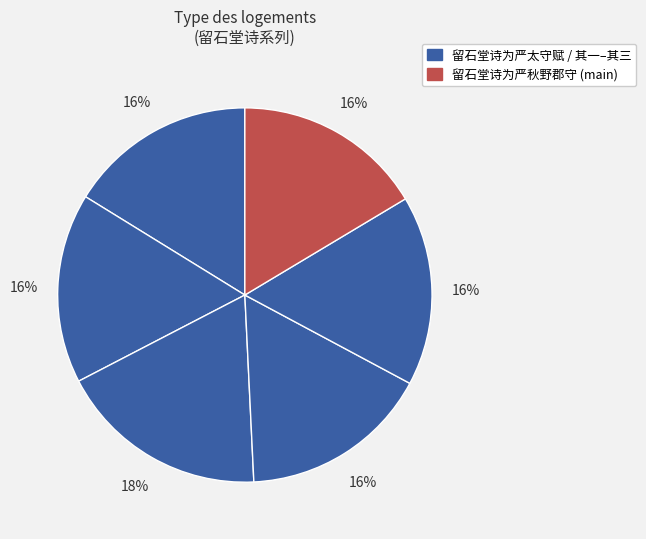

How many slices are in this pie chart?

6